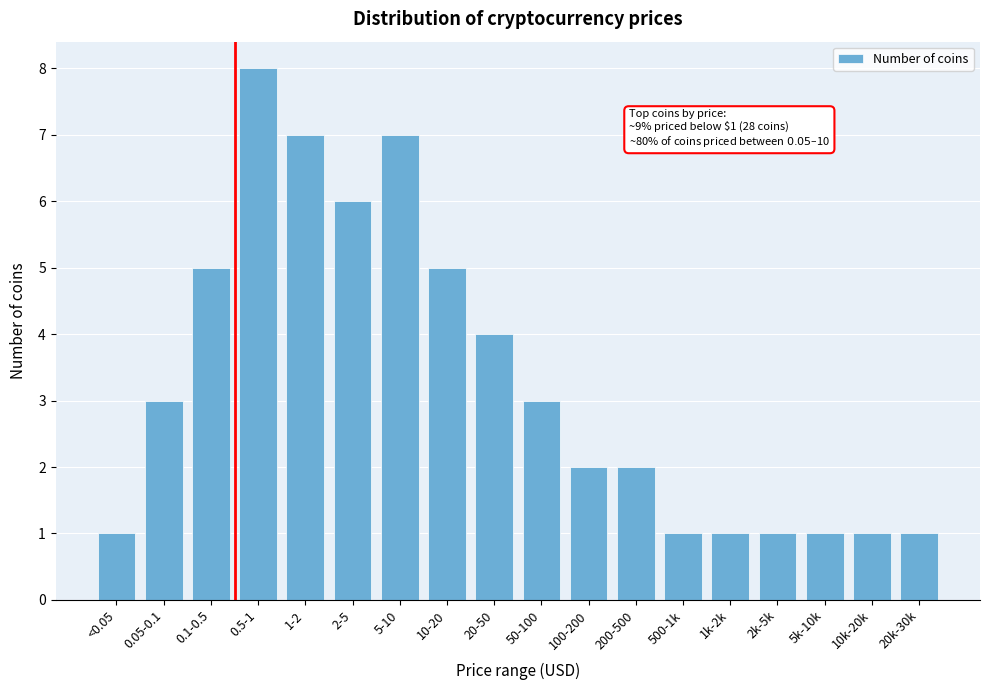

Reading right to left, list all the values displayed in this chart.

1	1	1	1	1	1	2	2	3	4	5	7	6	7	8	5	3	1